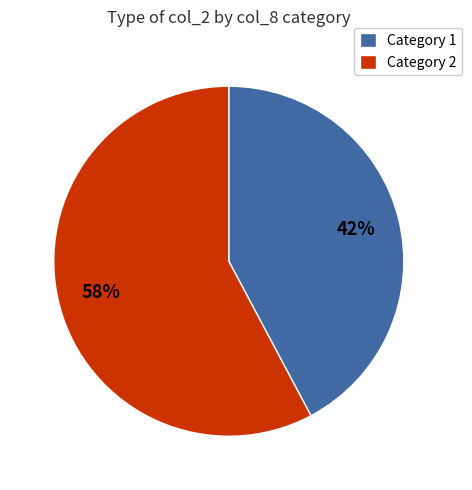

How many segments does this pie chart have?

2